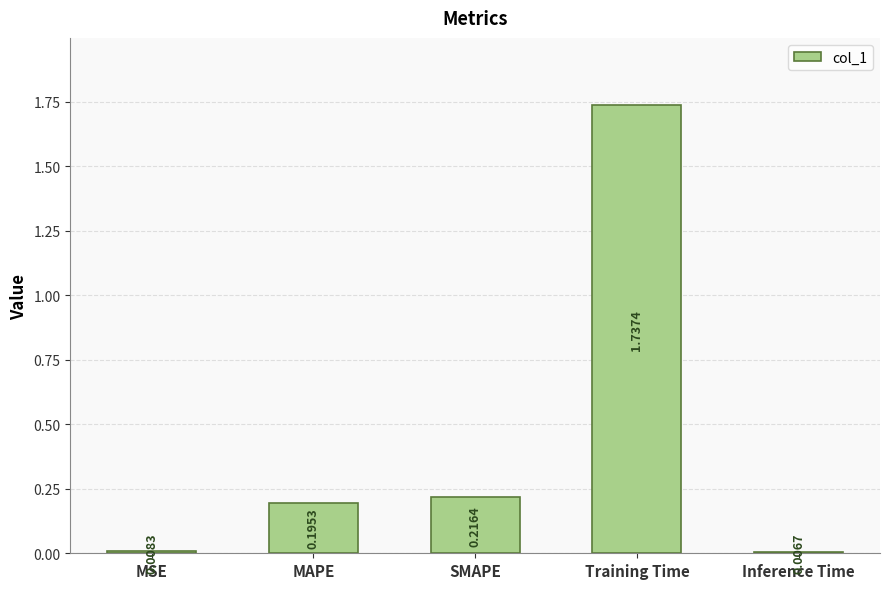

List the labels in order of value, smallest first.

Inference Time, MSE, MAPE, SMAPE, Training Time